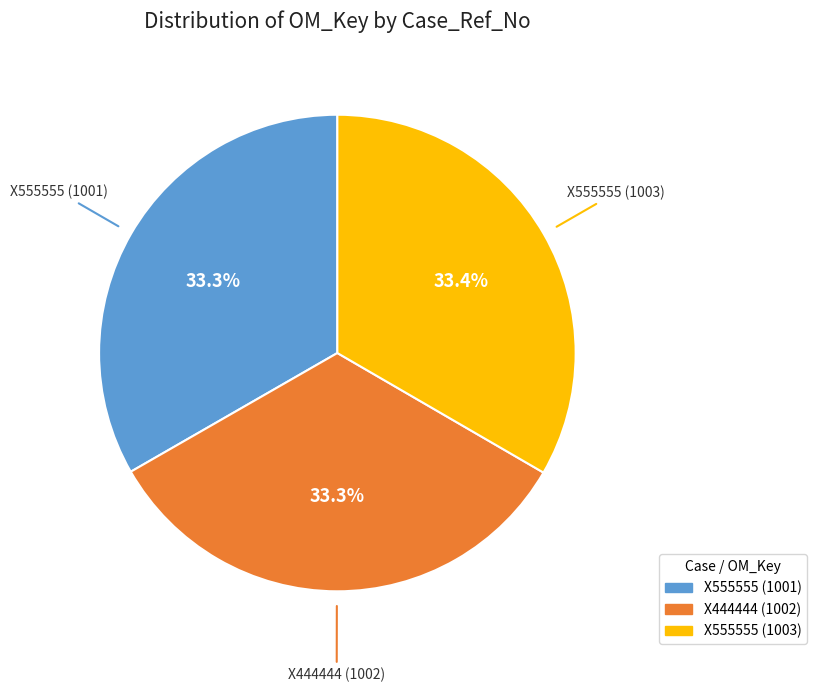

Count the number of slices in the pie.

3